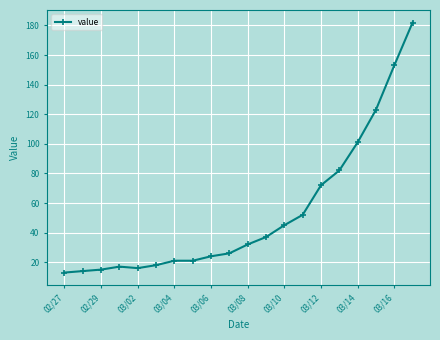

What is the greatest value displayed?

182